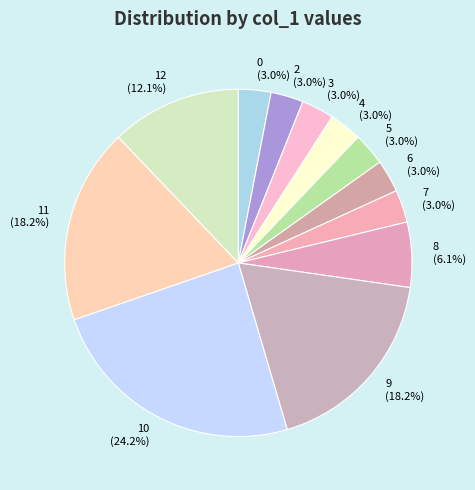

To the nearest percent, what portion does 8 represent?

6%